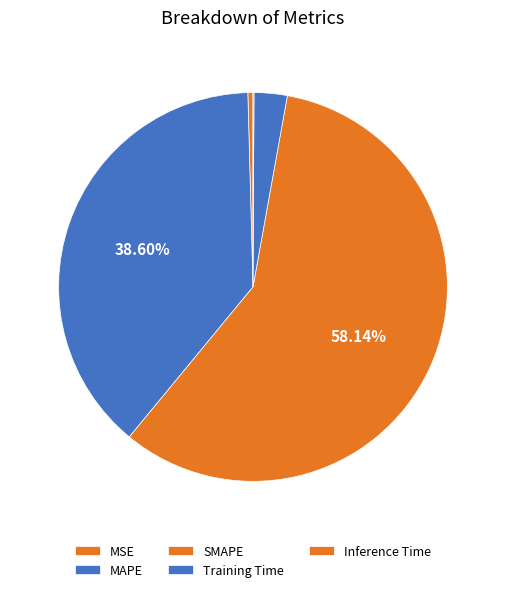

Combined, what portion of the pie is MAPE and MSE?

39.0%